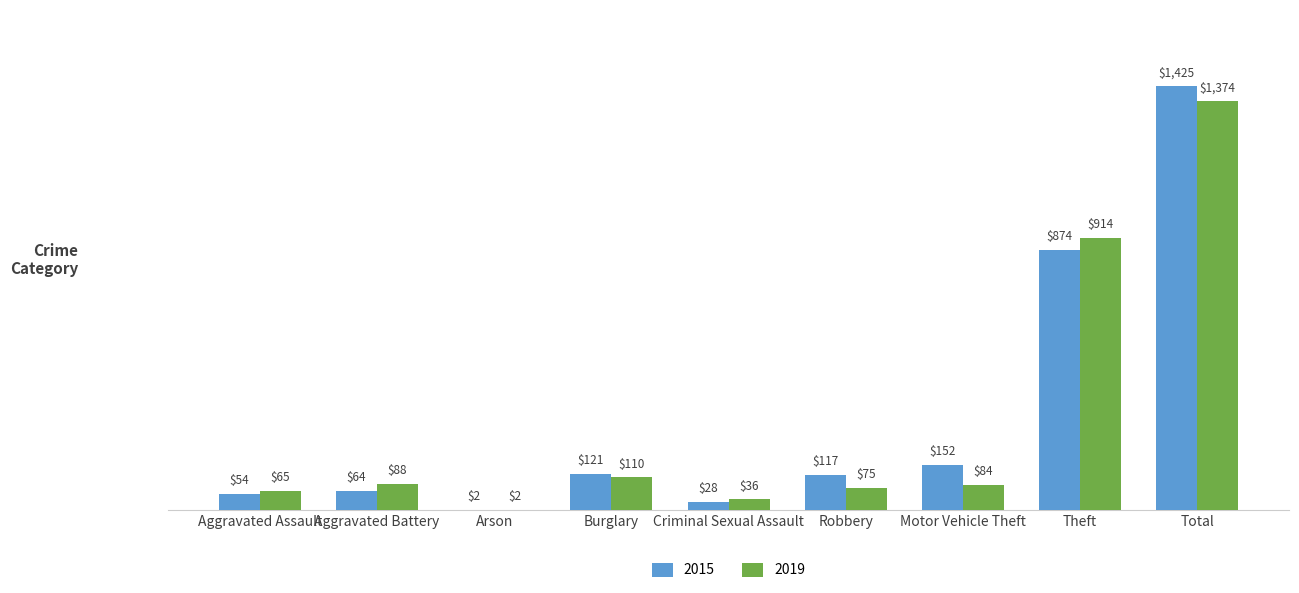

What is the approximate value of 2019 at Motor Vehicle Theft?

84